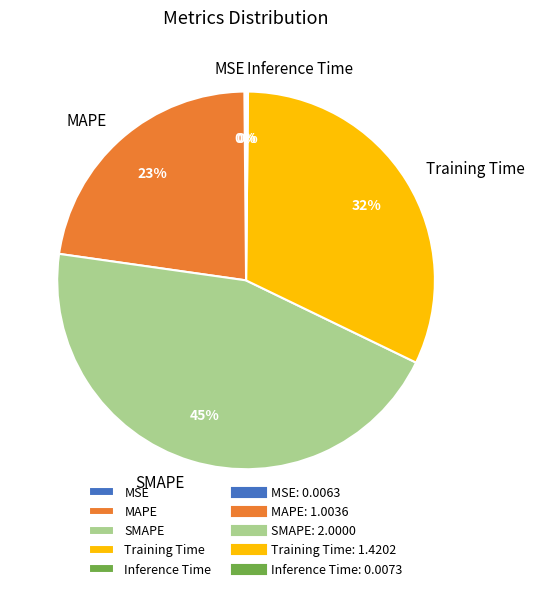

Combined, do Training Time and SMAPE account for over 50%?

Yes